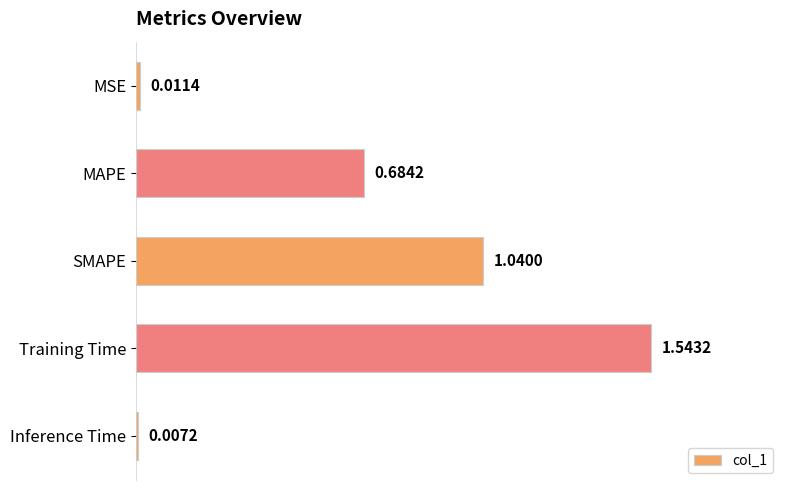

What is the label of the 5th bar from the top?

Inference Time